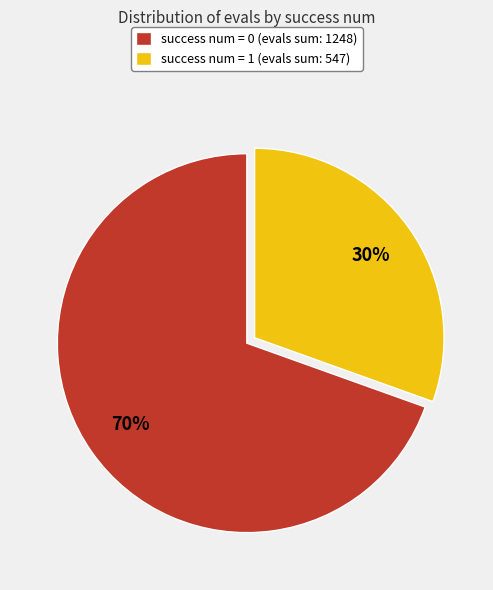

Count the number of slices in the pie.

2